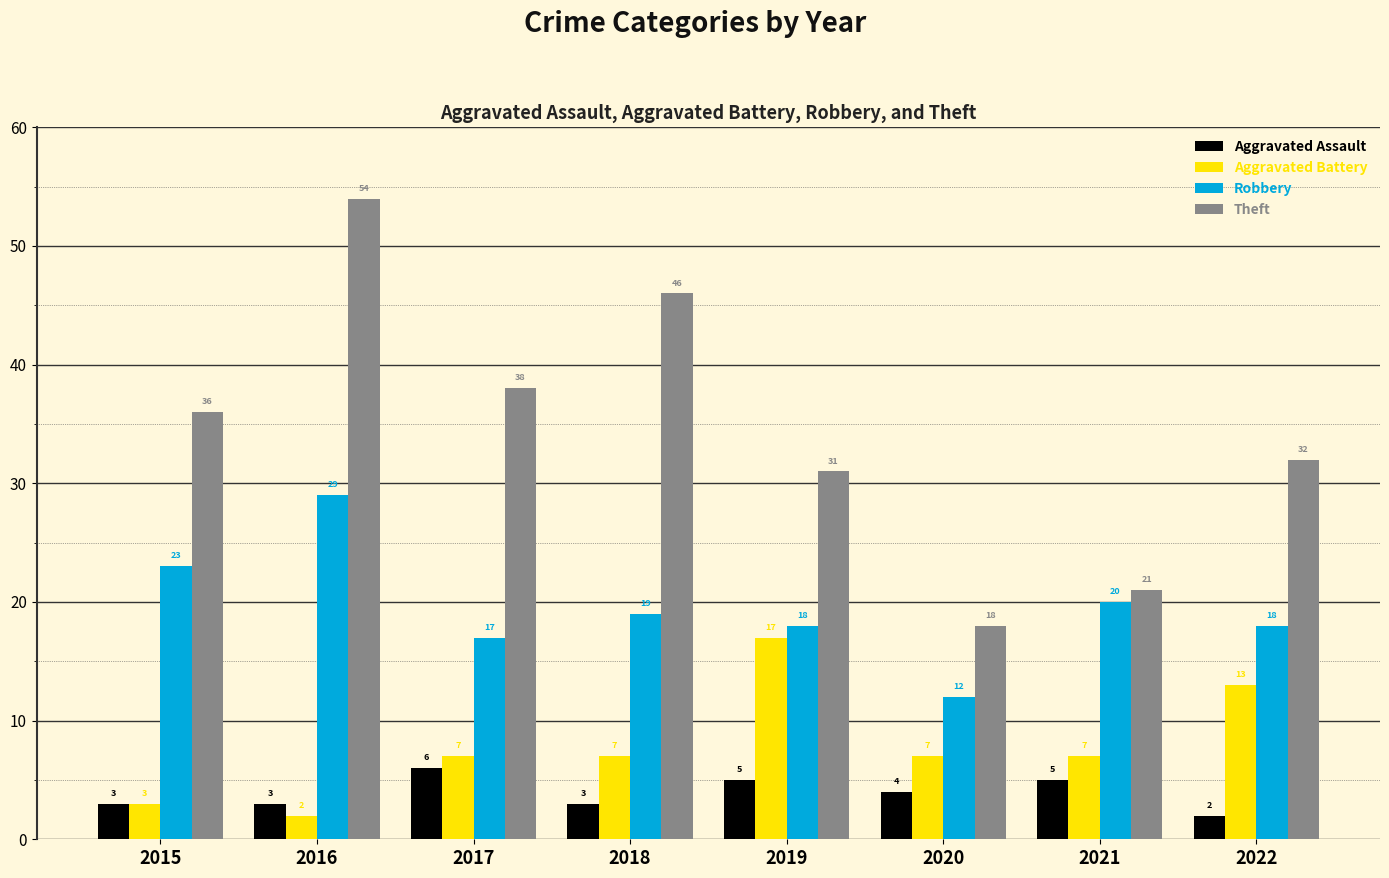

What is the greatest value displayed?

54